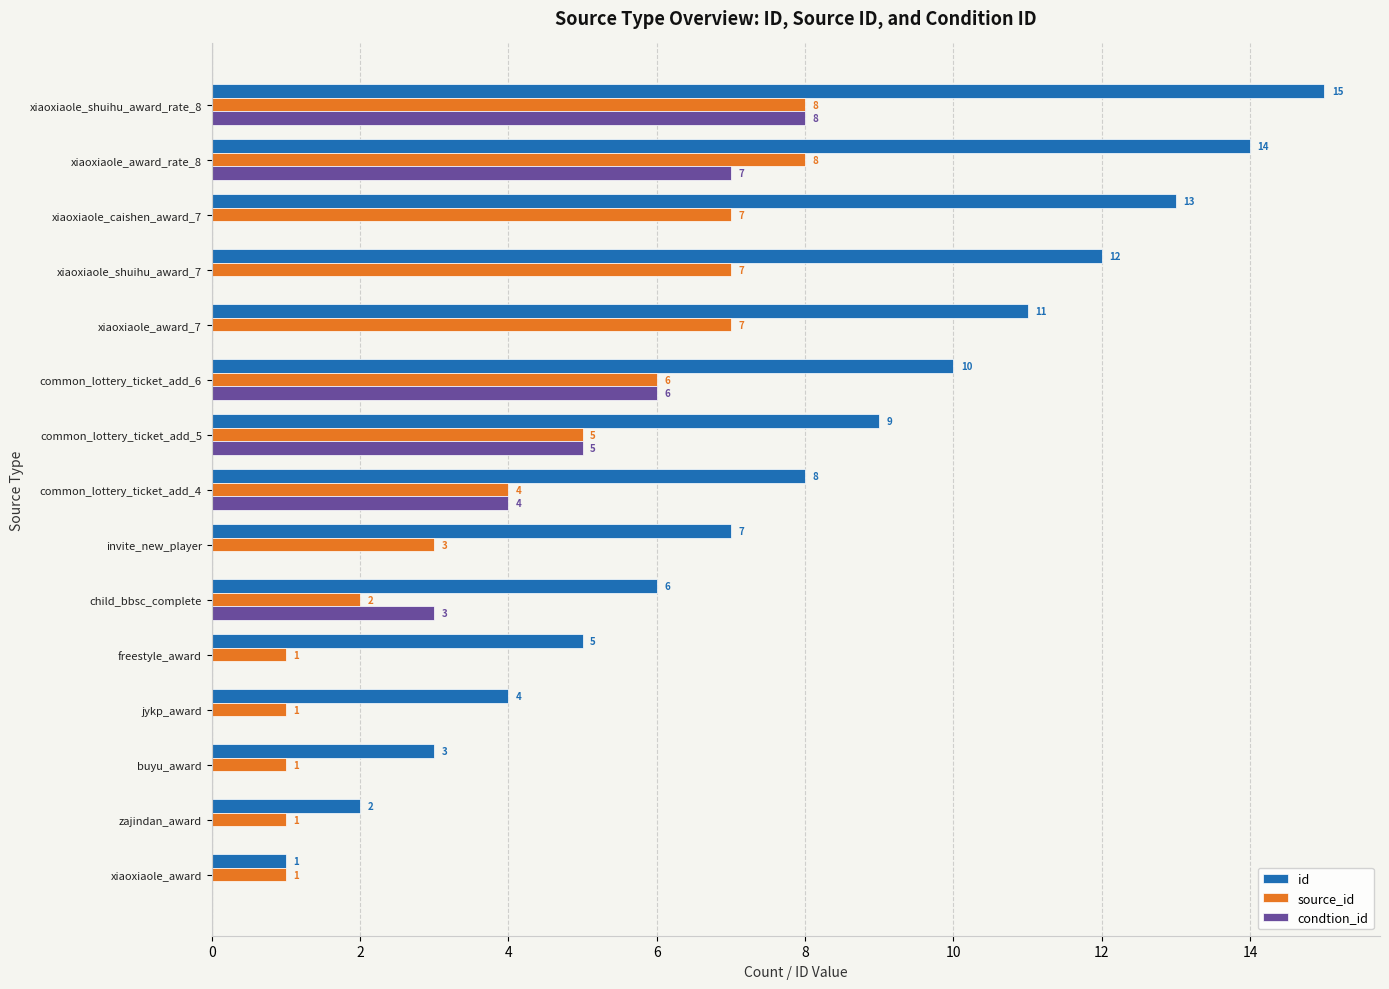

What is the sum of all source_id values?

62